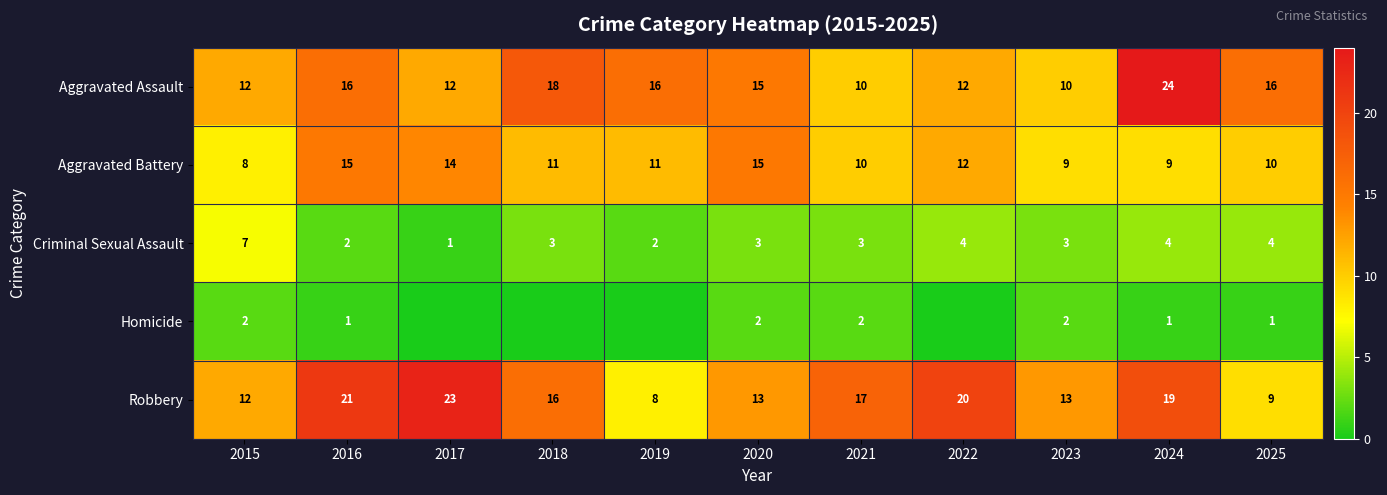

What is the spread (max minus min) of values at 2024?

23